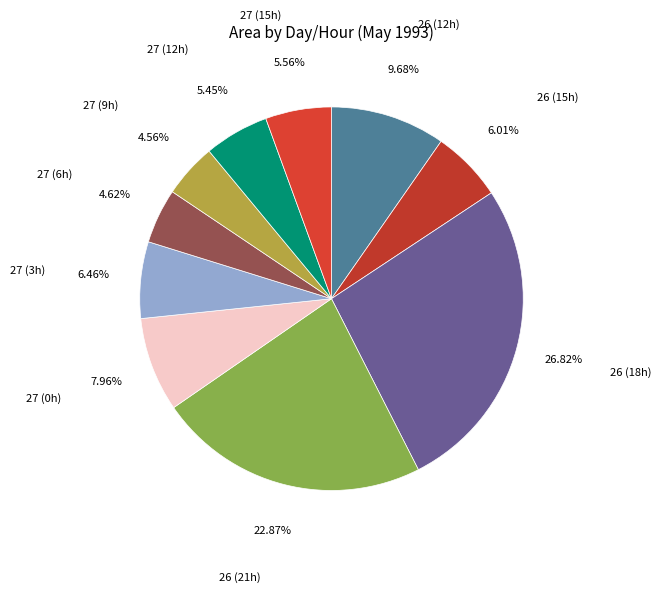

Combined, do 27 (12h) and 27 (6h) account for over 50%?

No